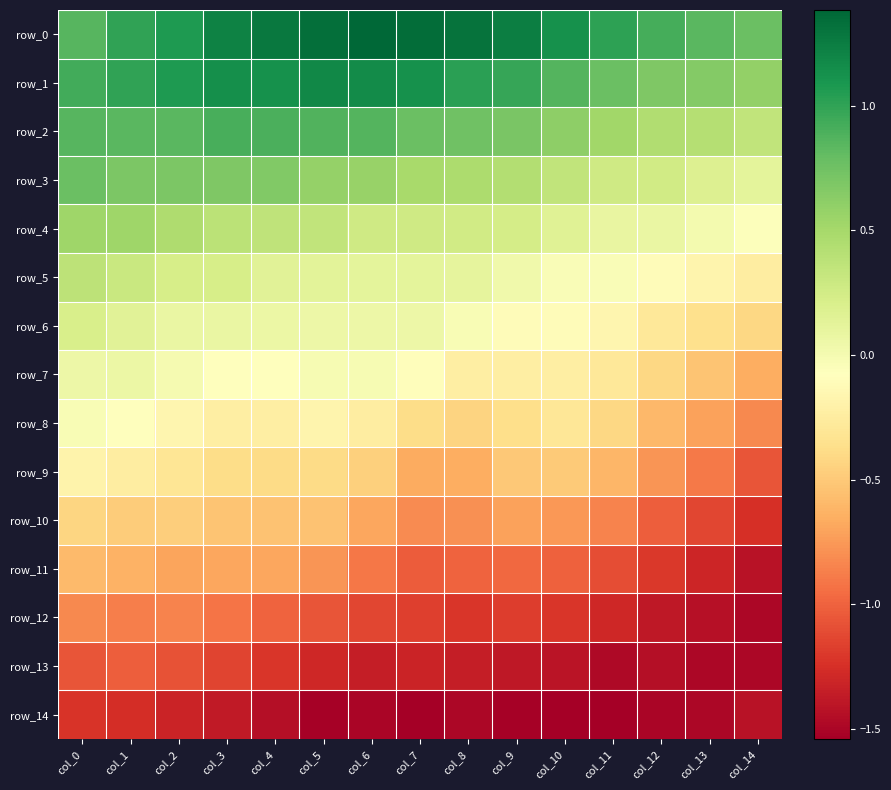

Which category has the highest value across all series?

col_6